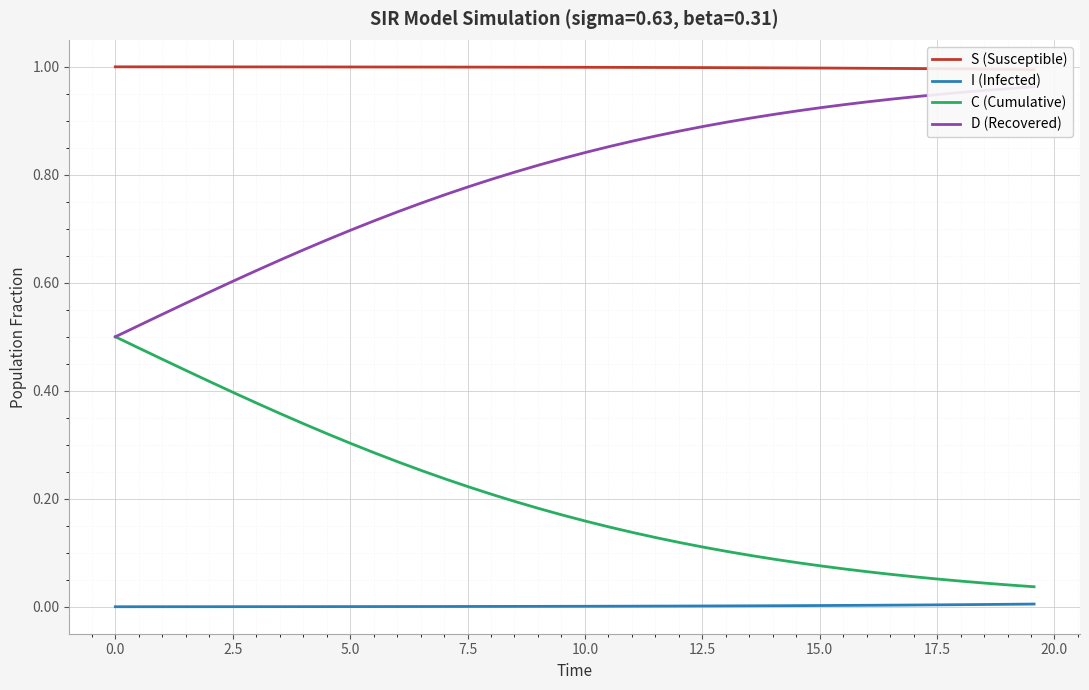

True or false: C (Cumulative) and I (Infected) cross at least once.

False